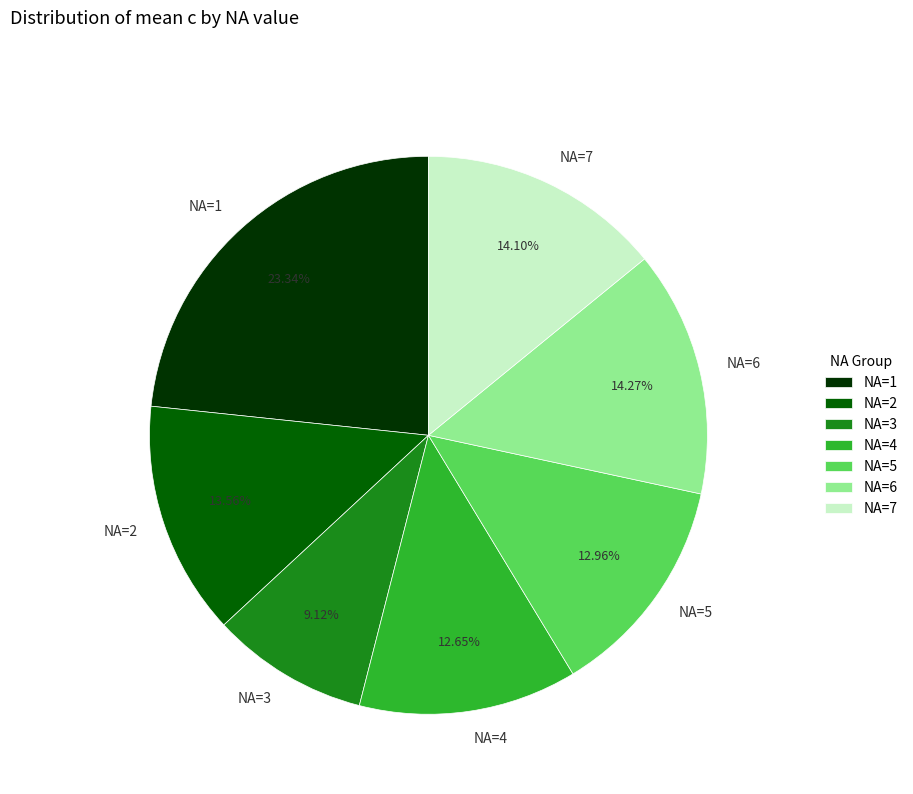

To the nearest percent, what is the difference between the largest and smallest slice percentages?

14%